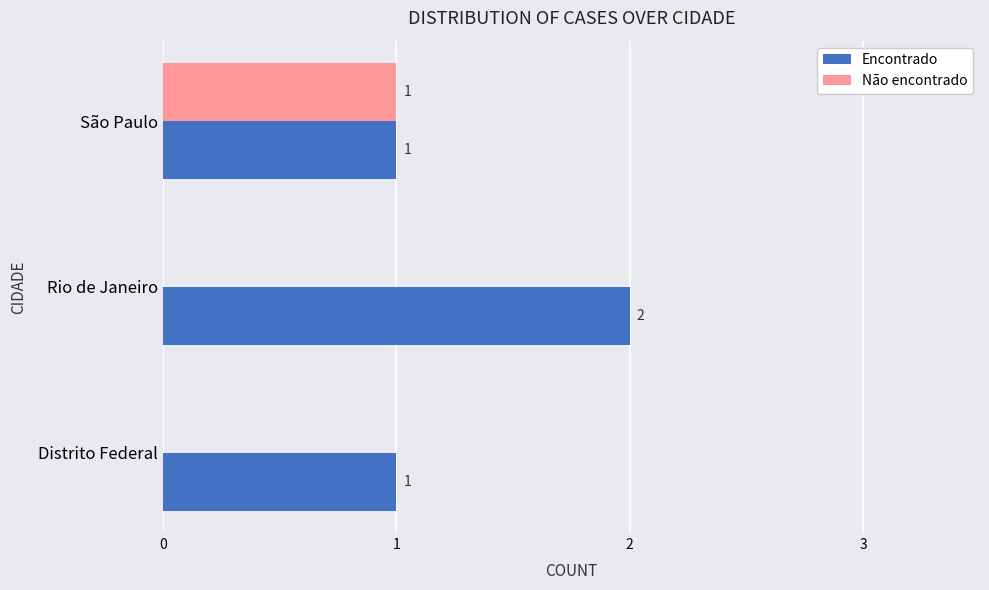

How many Encontrado values are between 1 and 2?

3